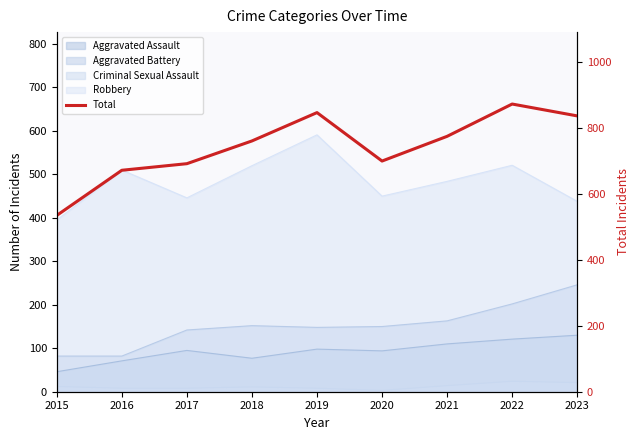

Rank the categories by value from highest to lowest.

2022, 2019, 2023, 2021, 2018, 2020, 2017, 2016, 2015